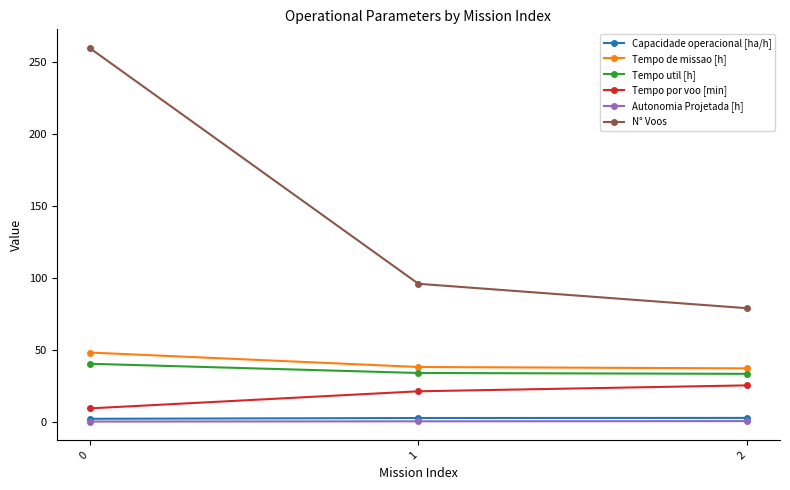

What is the value of the Tempo por voo [min] point at the 3rd from the left?

25.3